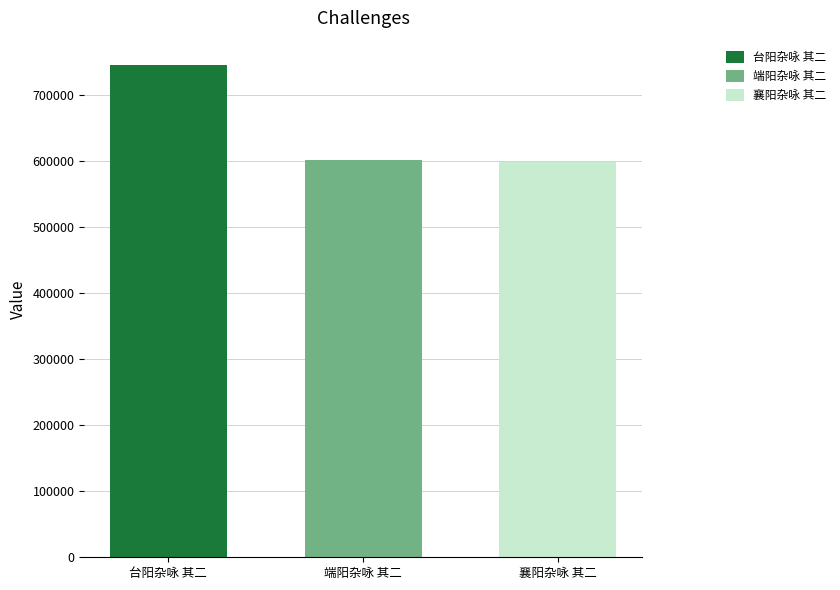

What is the difference between the values at 台阳杂咏 其二 and 襄阳杂咏 其二?

146831